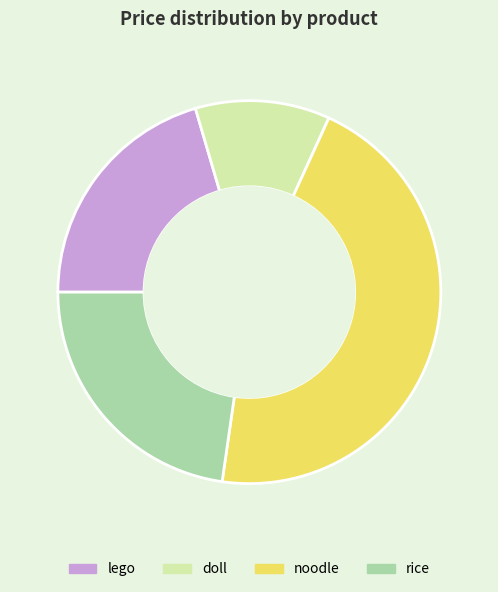

Does rice represent more than half of the total?

No